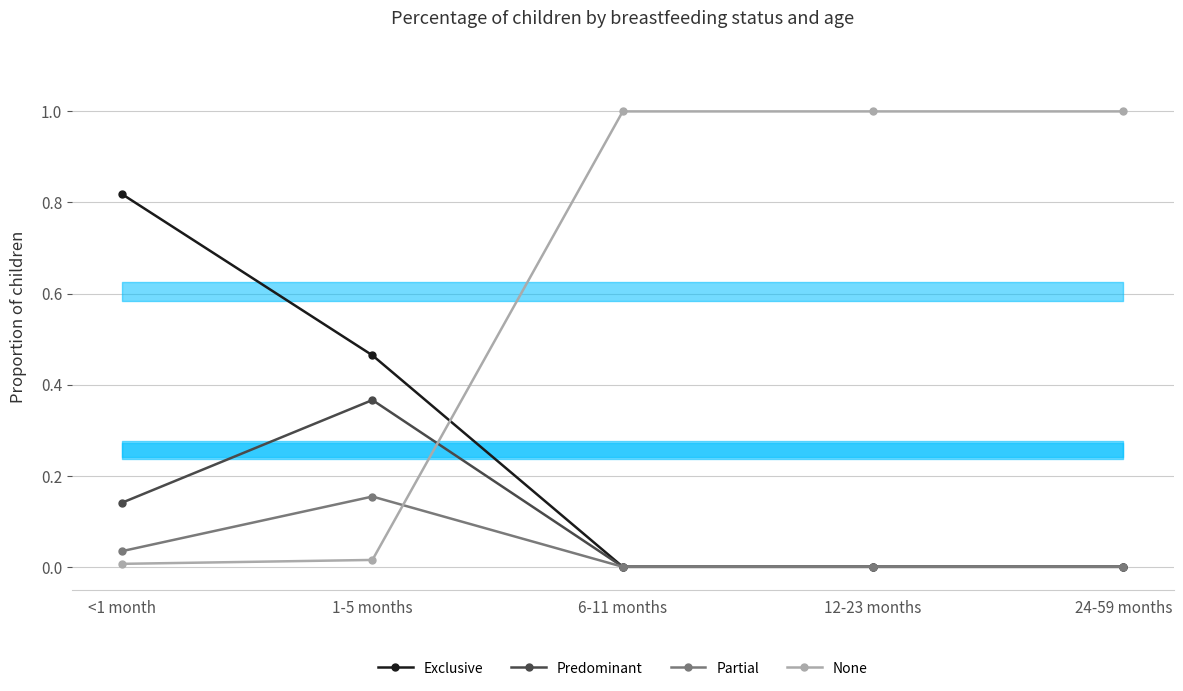

Rank the categories by Predominant value from highest to lowest.

1-5 months, <1 month, 6-11 months, 12-23 months, 24-59 months